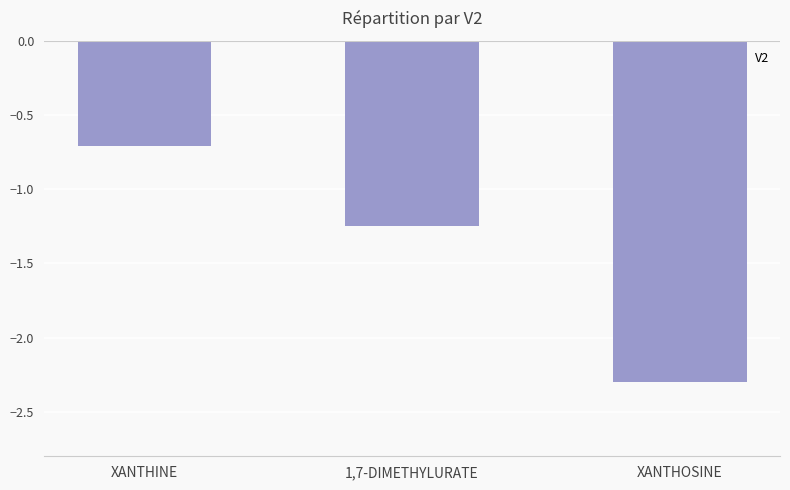

The value at XANTHINE is -1.0. True or false?

False